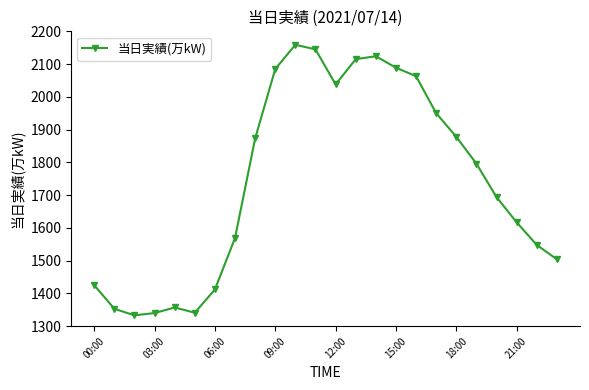

What is the value of the 1st point from the left?

1425